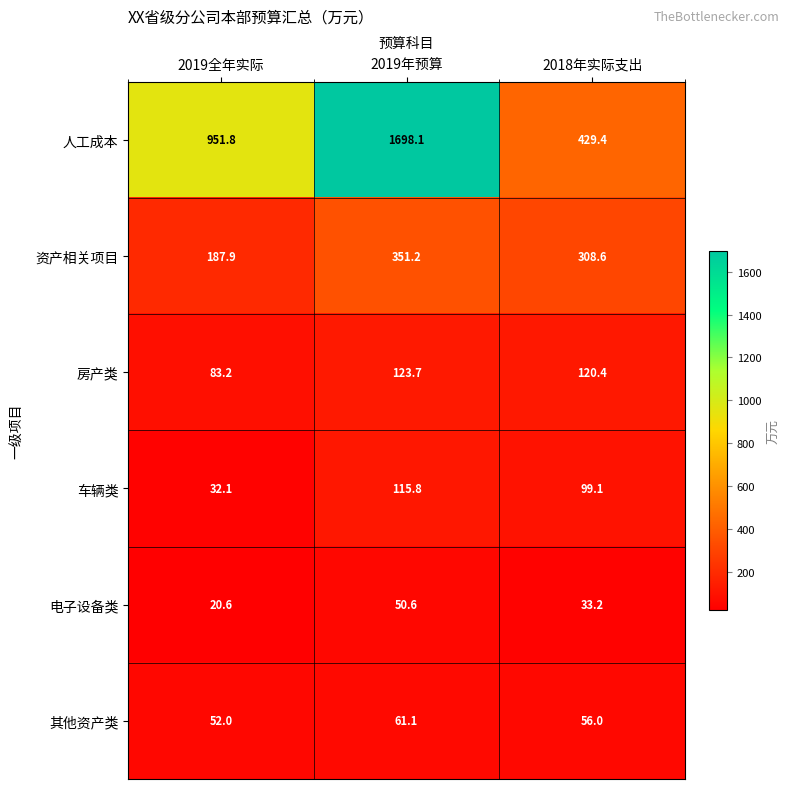

At which category is the sum across all series the highest?

2019年预算